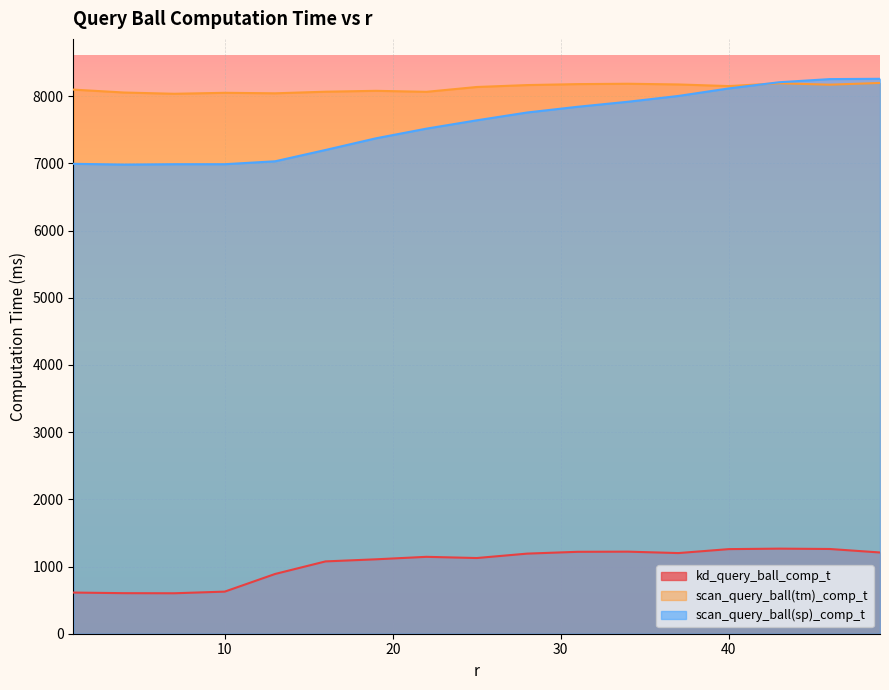

The scan_query_ball(sp)_comp_t series shows 3751.3 at 40. True or false?

False